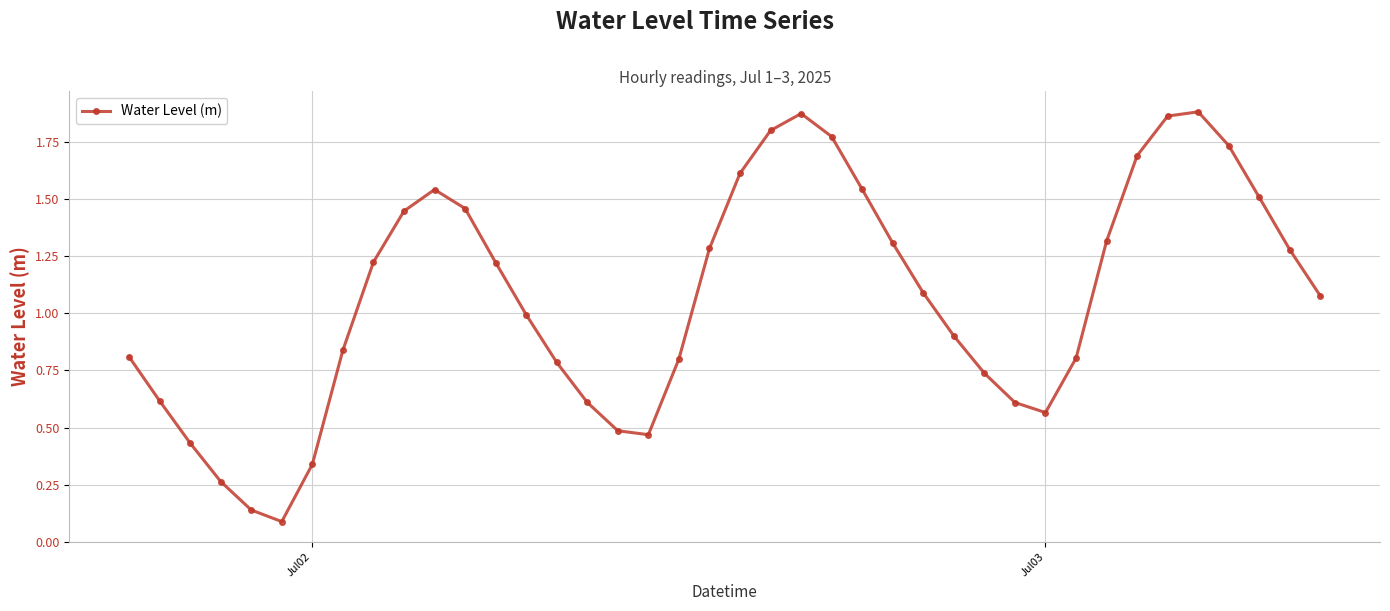

What is the sum of all values?

42.8